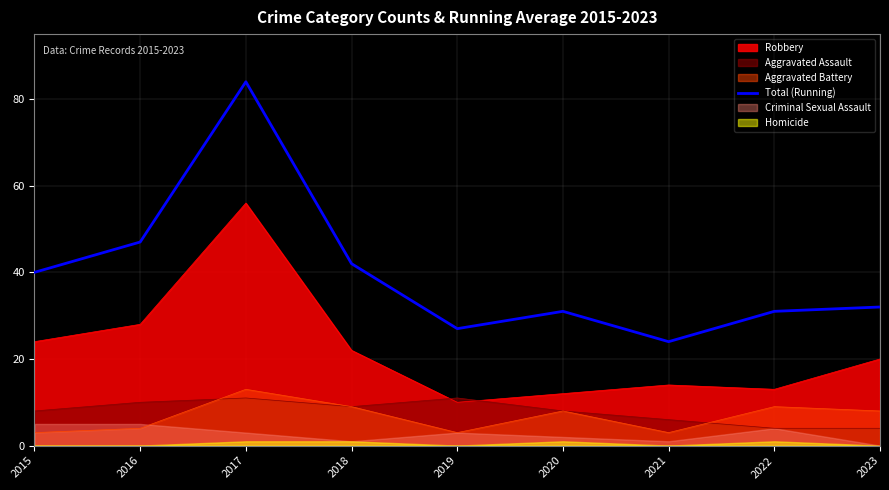

List the labels in order of value, smallest first.

2021, 2019, 2020, 2022, 2023, 2015, 2018, 2016, 2017